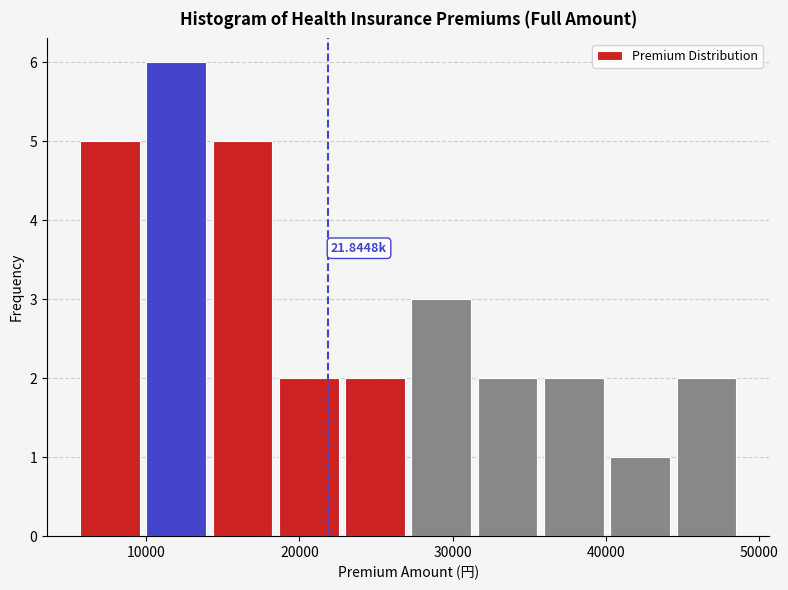

Which range on the x-axis has the tallest bar?

10000 to 14000